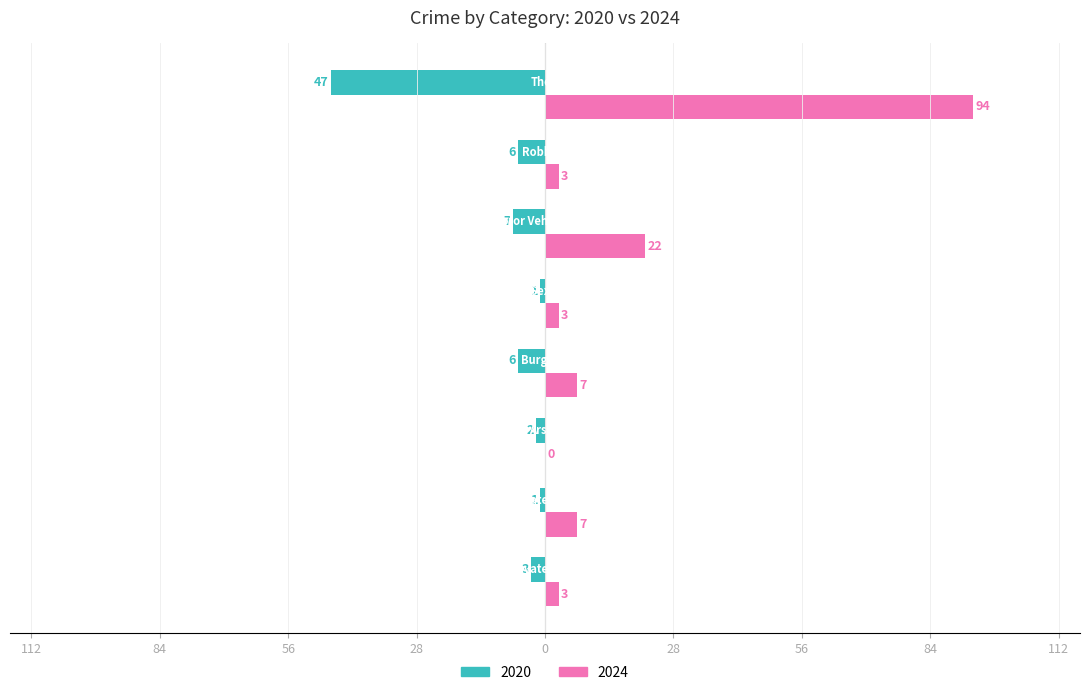

What are all the series names shown in the legend?

2020, 2024